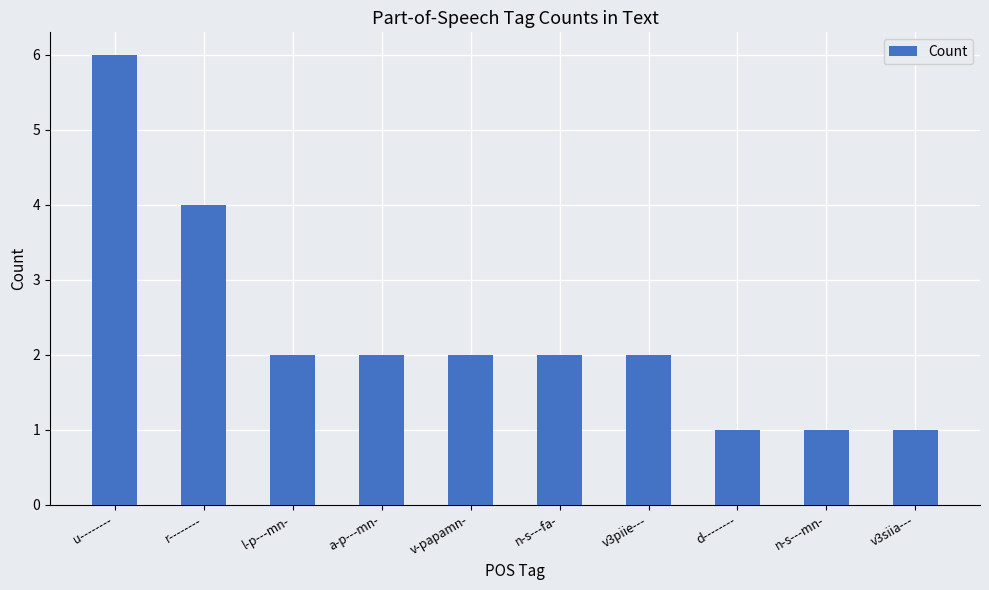

Reading left to right, list all the values displayed in this chart.

6	4	2	2	2	2	2	1	1	1